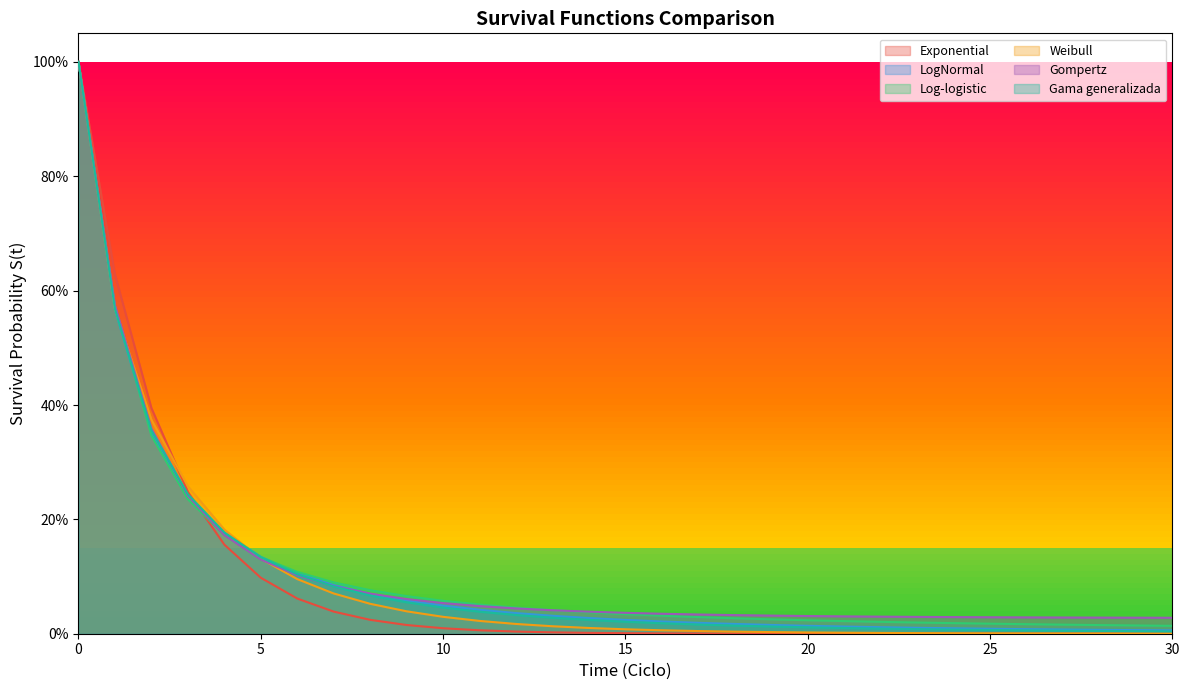

List the labels in order of LogNormal value, largest first.

0, 1, 2, 3, 4, 5, 6, 7, 8, 9, 10, 11, 12, 13, 14, 15, 16, 17, 18, 19, 20, 21, 22, 23, 24, 25, 26, 27, 28, 29, 30